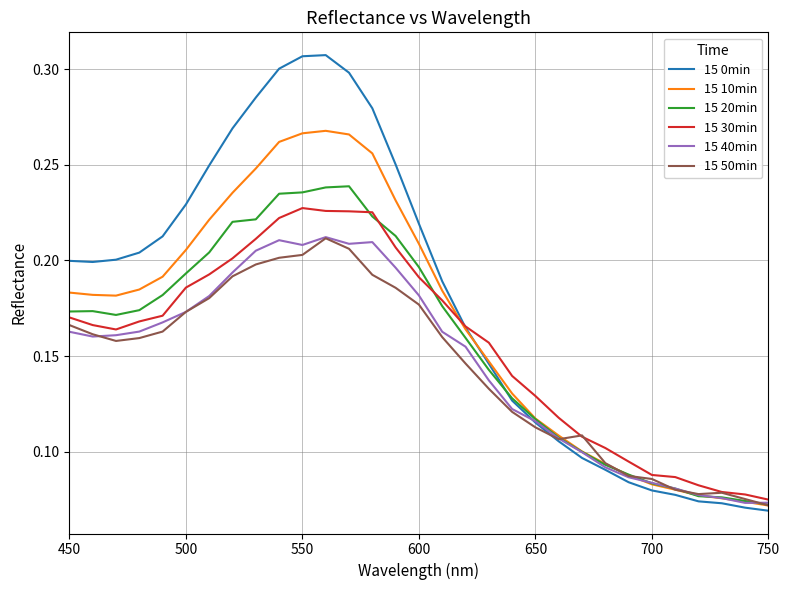

Which series has the widest spread of values?

15 0min